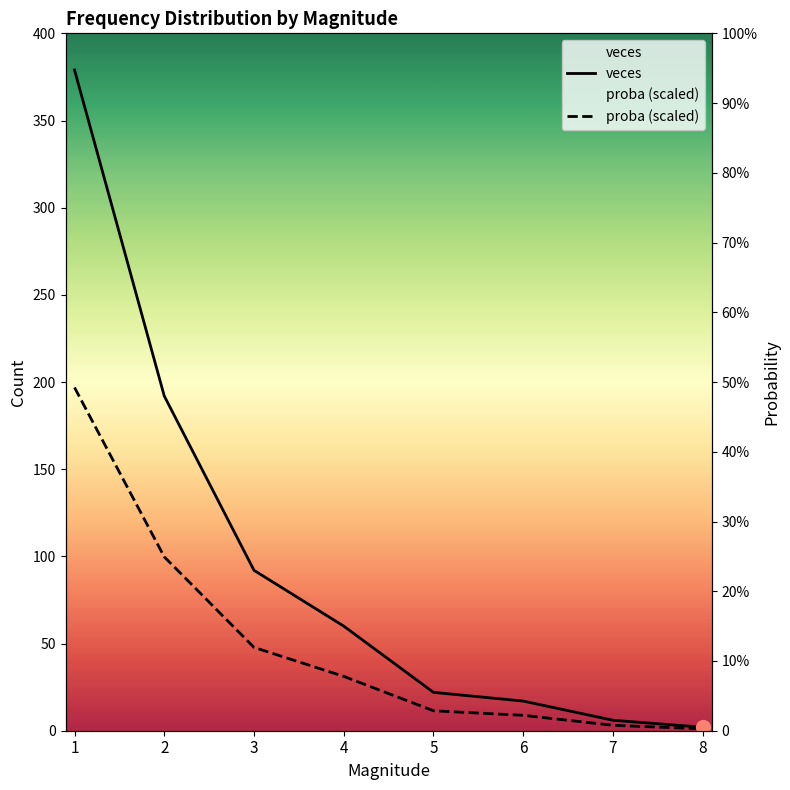

Count the number of categories in the chart.

8